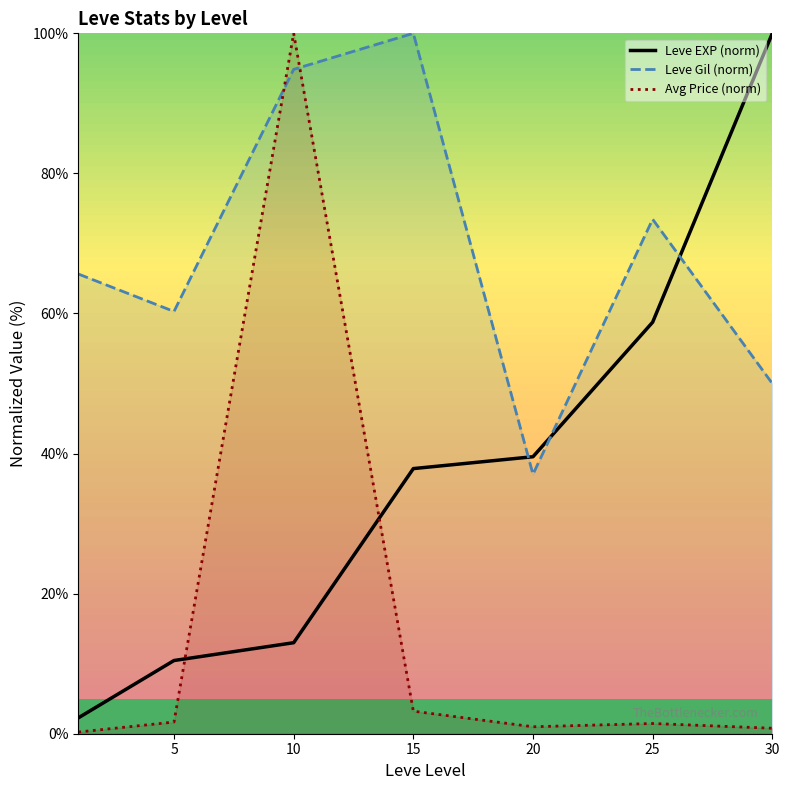

What are all the series names shown in the legend?

Leve EXP (norm), Leve Gil (norm), Avg Price (norm)